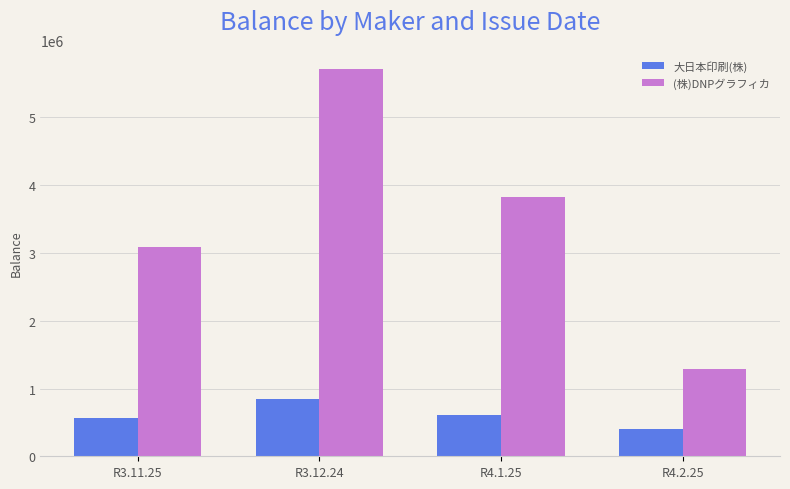

What are all the series names shown in the legend?

大日本印刷(株), (株)DNPグラフィカ